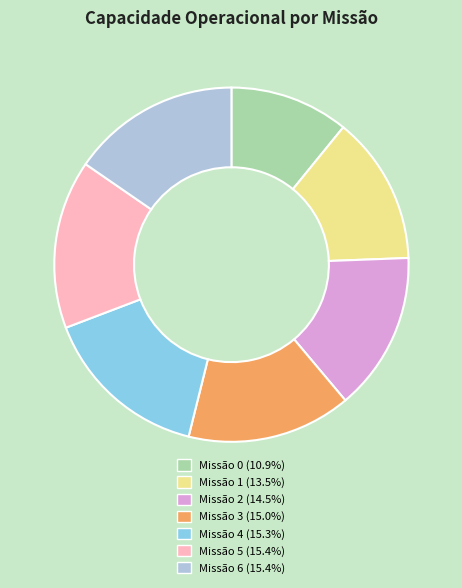

How many slices are in this pie chart?

7